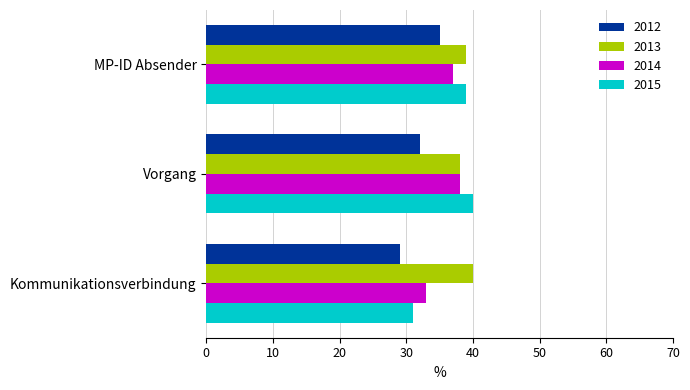

List the labels in order of 2012 value, largest first.

MP-ID Absender, Vorgang, Kommunikationsverbindung